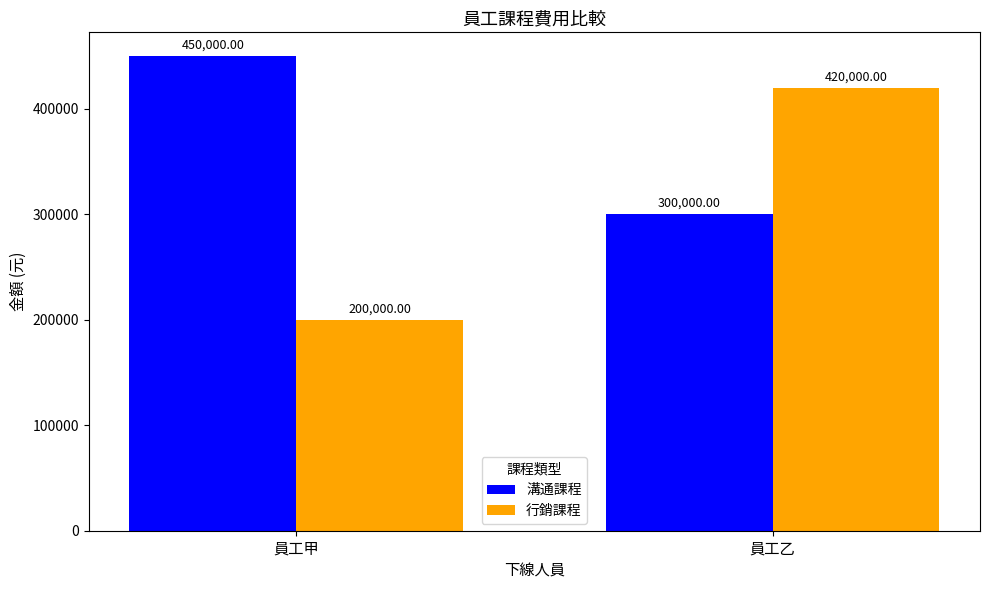

The 溝通課程 series shows 603068 at 員工甲. True or false?

False